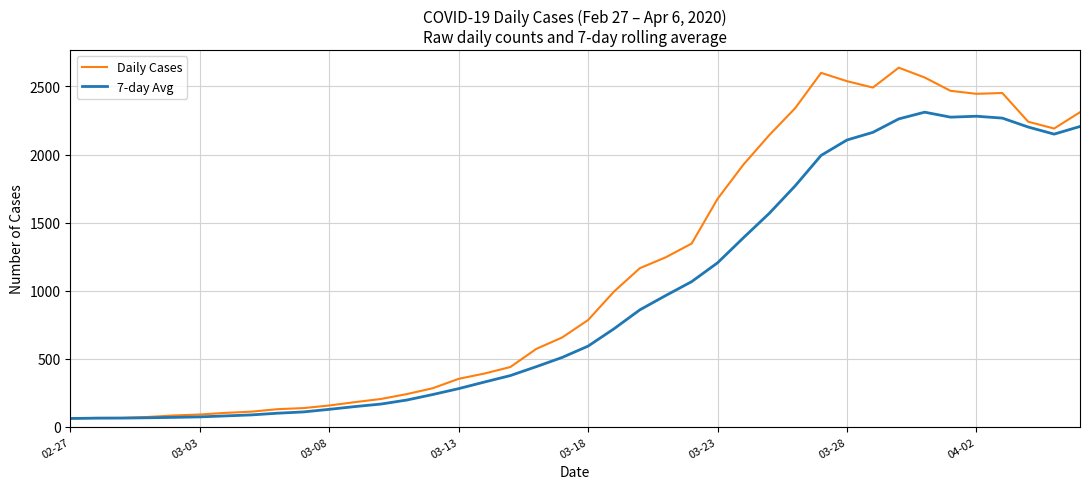

List the series in order of their overall mean, highest first.

Daily Cases, 7-day Avg